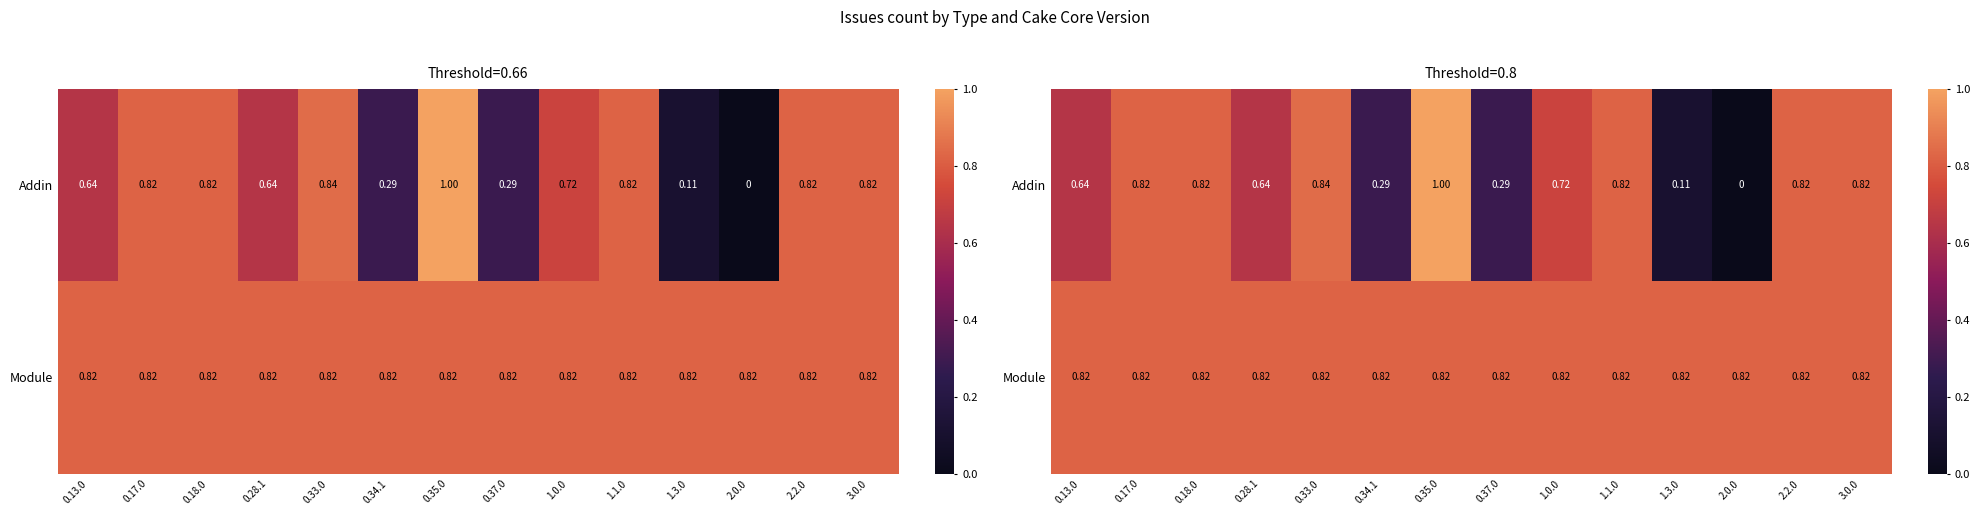

What is the total value across all series at 3.0.0?

1.6